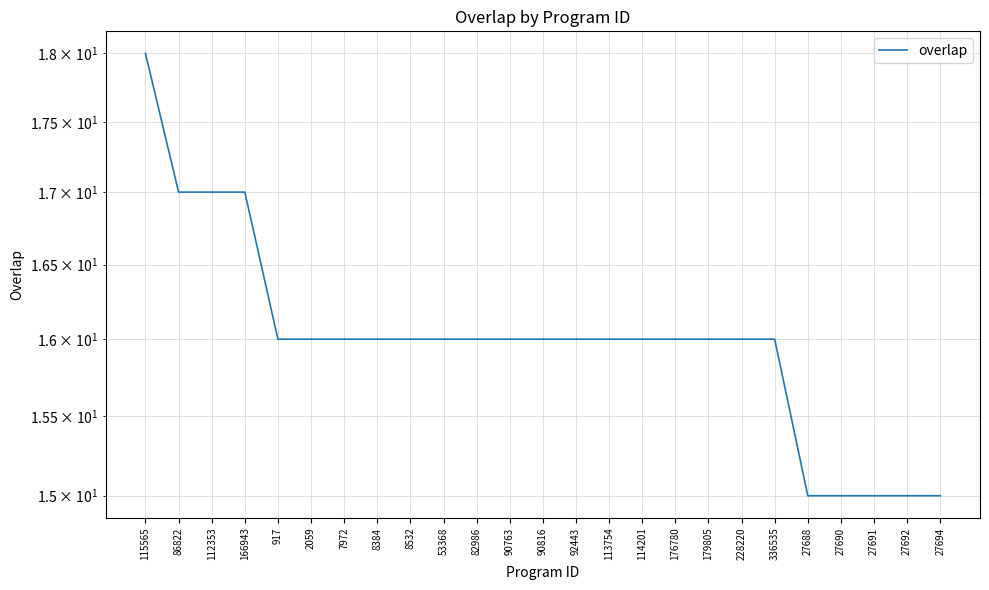

What is the value of the 16th point from the left?

16